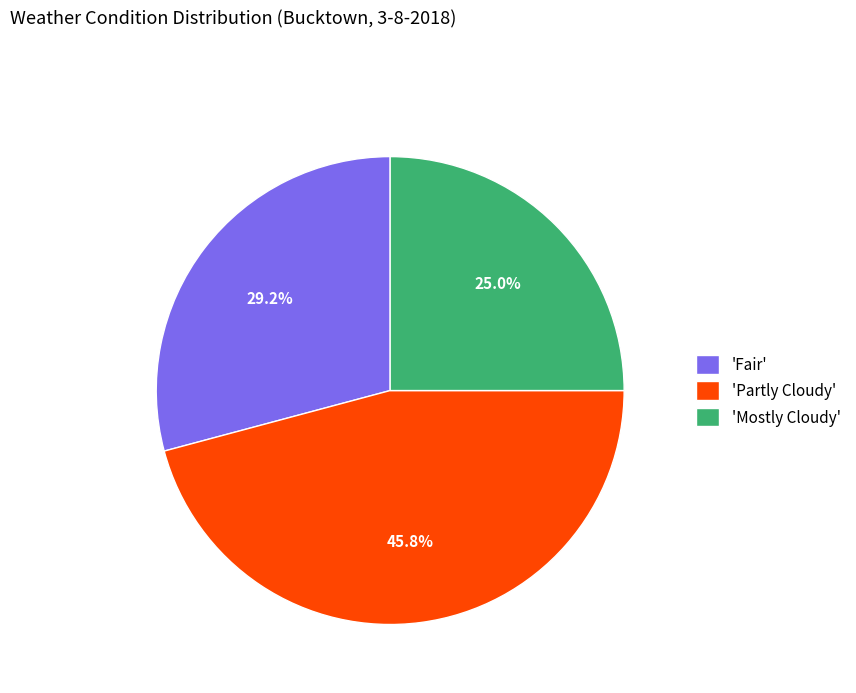

To the nearest percent, what is the difference between the largest and smallest slice percentages?

21%